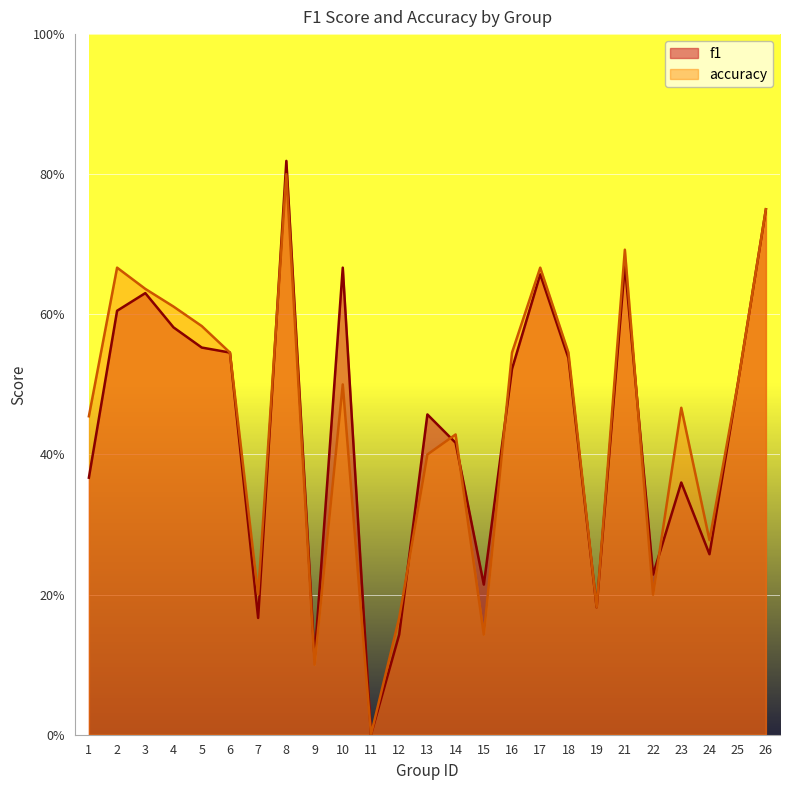

Is it true that accuracy equals 0.4 at 24?

False